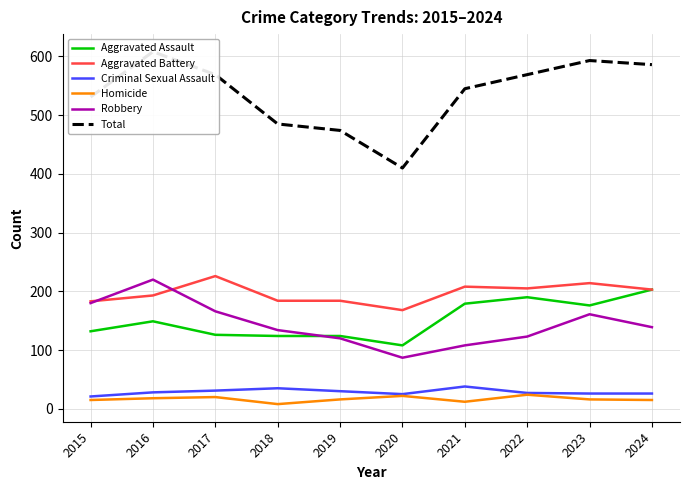

How many intersections are there between Robbery and Aggravated Assault?

1